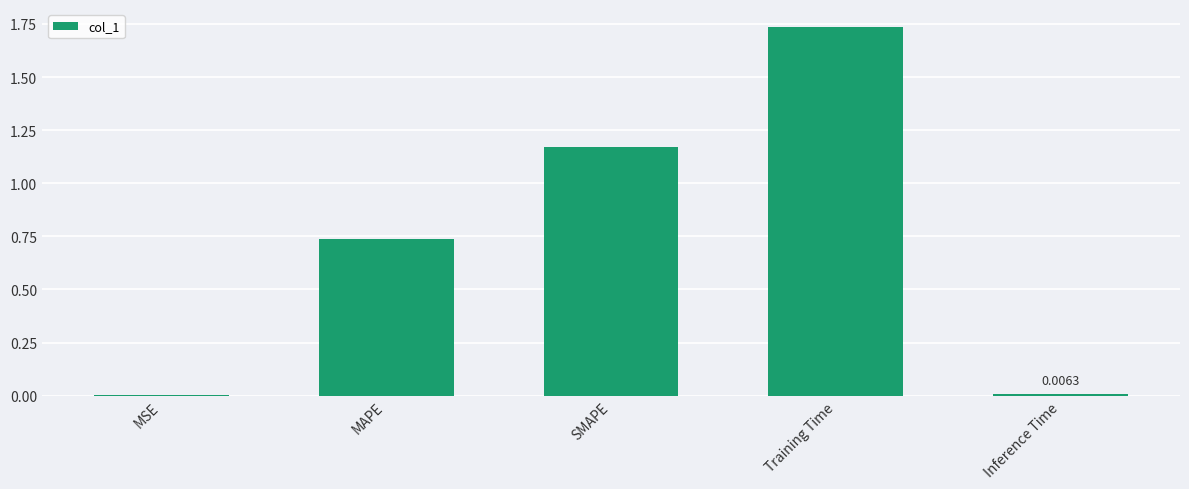

At which category does the chart reach its peak across all series?

Training Time